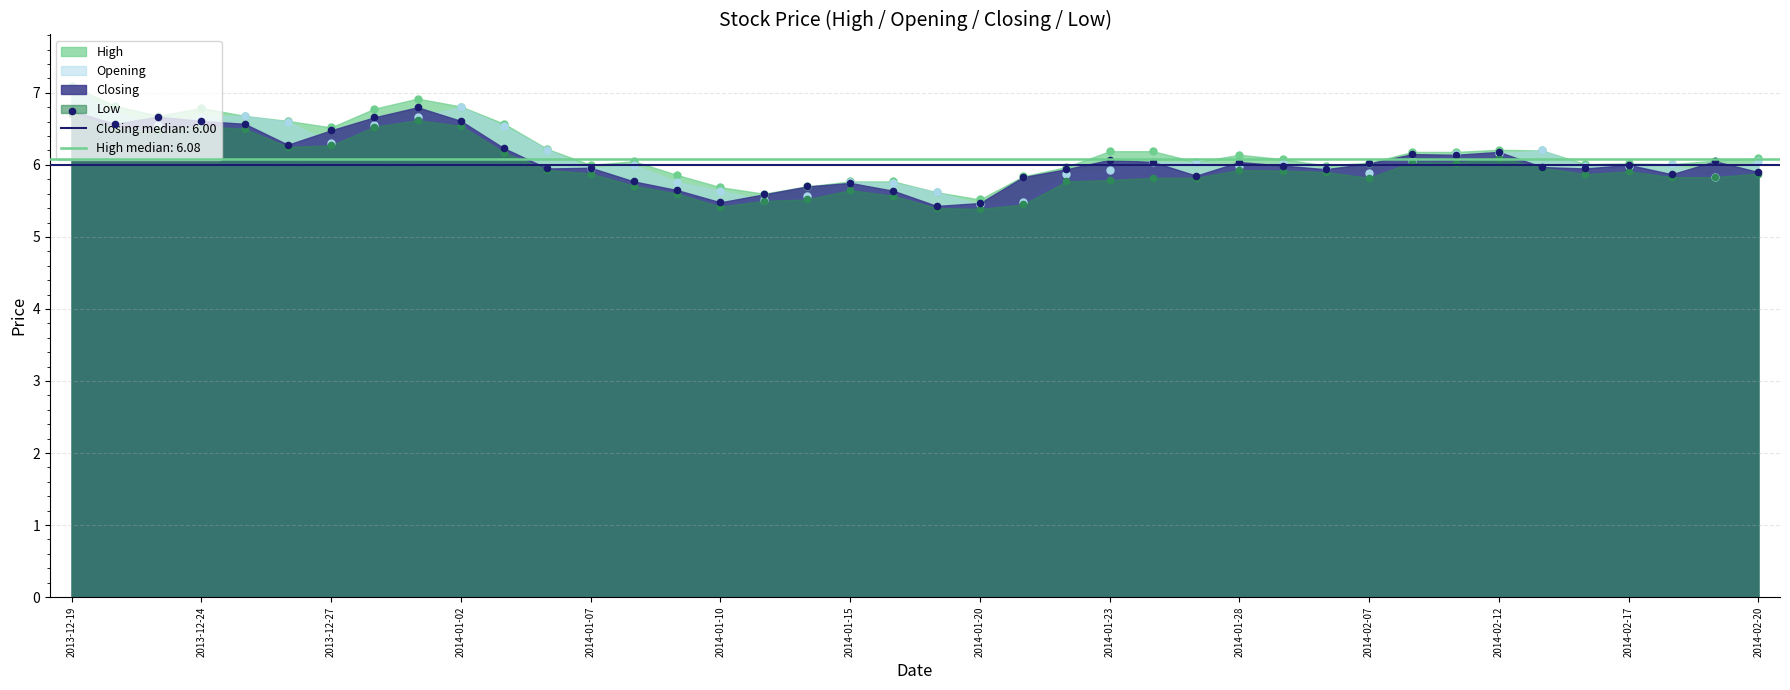

Which series reaches the minimum Y coordinate?

Low